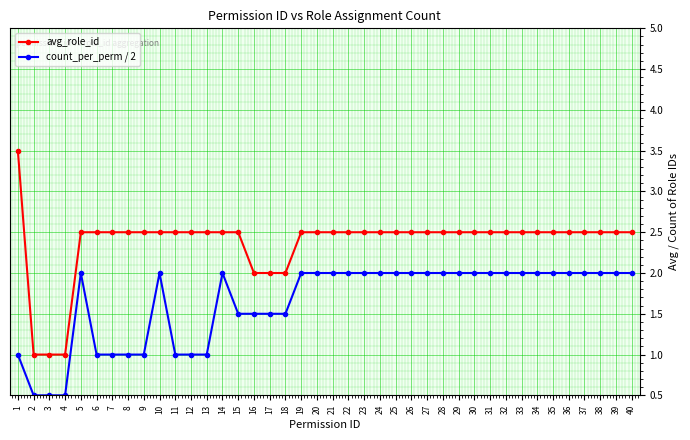

True or false: count_per_perm / 2 and avg_role_id intersect in this chart.

False